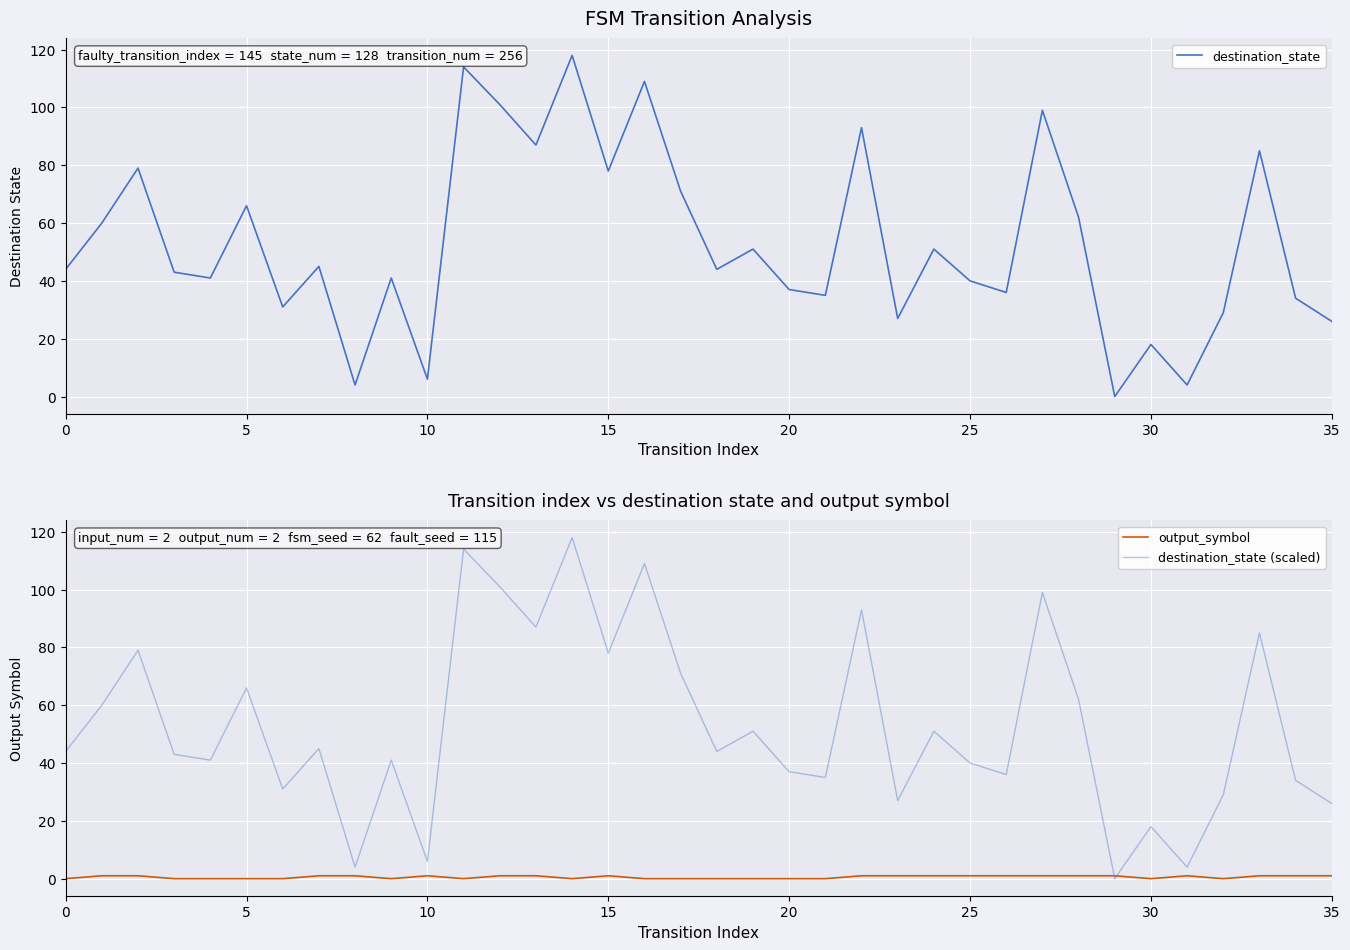

How many interior local peaks does the output_symbol series have?

3